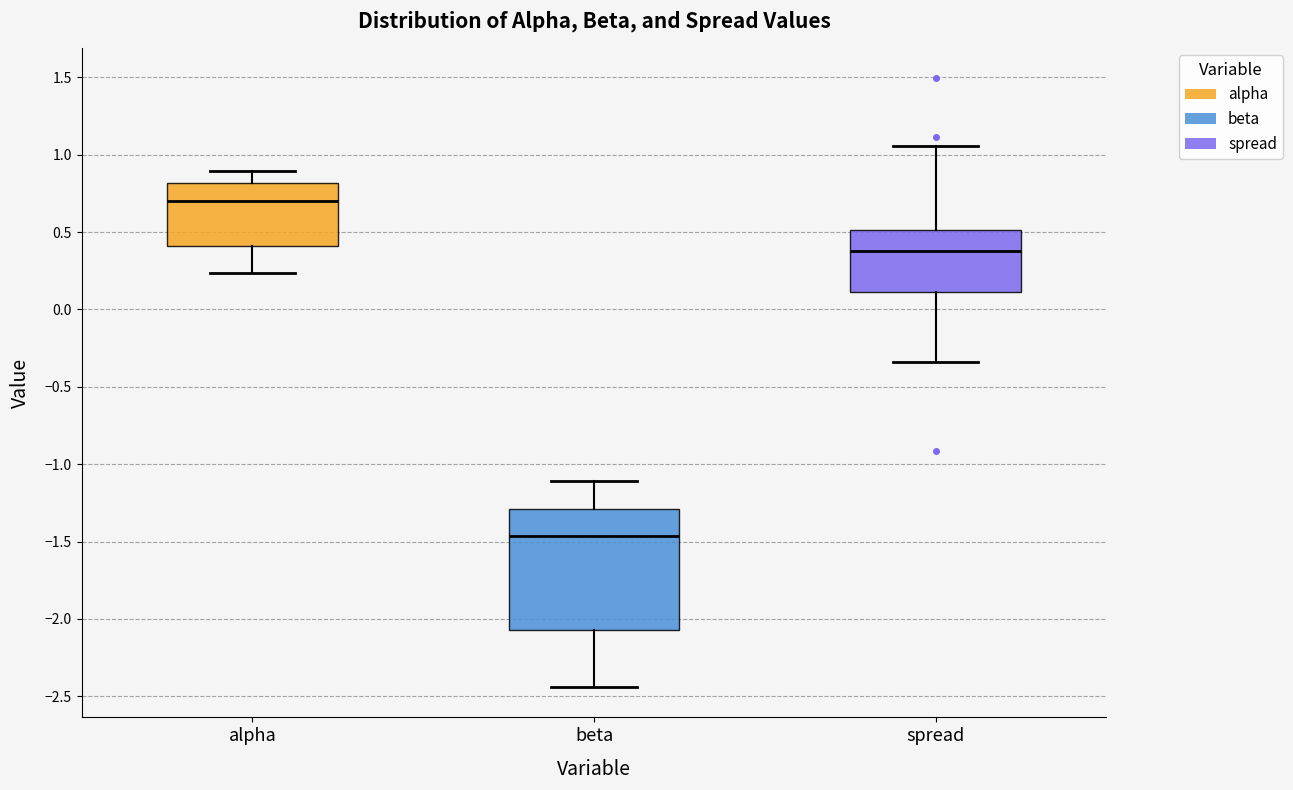

Reading left to right, transcribe this box plot: for each box, give where its median line is, the range the box spans, and where its two whiskers end, as read against the y-axis. The values are not printed on the chart, so give them approximately, as read against the axis.

alpha: median 0.70, box 0.40 to 0.80, whiskers 0.25 to 0.90
beta: median -1.45, box -2.05 to -1.30, whiskers -2.45 to -1.10
spread: median 0.40, box 0.10 to 0.50, whiskers -0.35 to 1.05